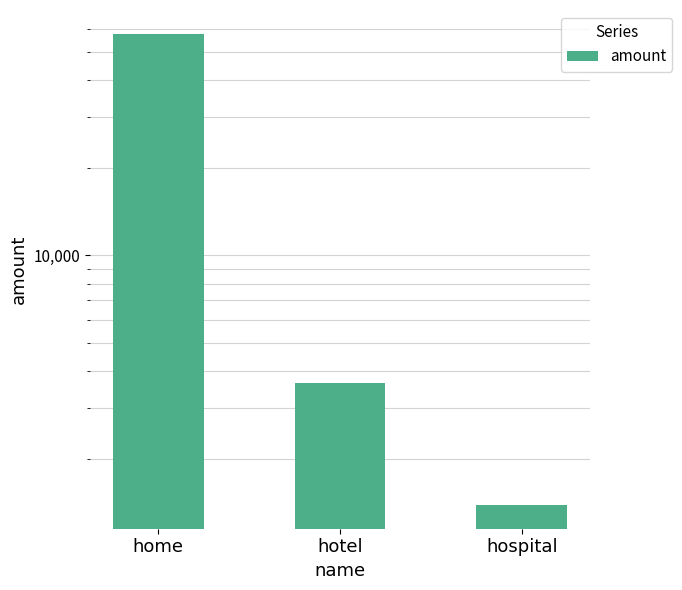

List the labels in order of value, largest first.

home, hotel, hospital